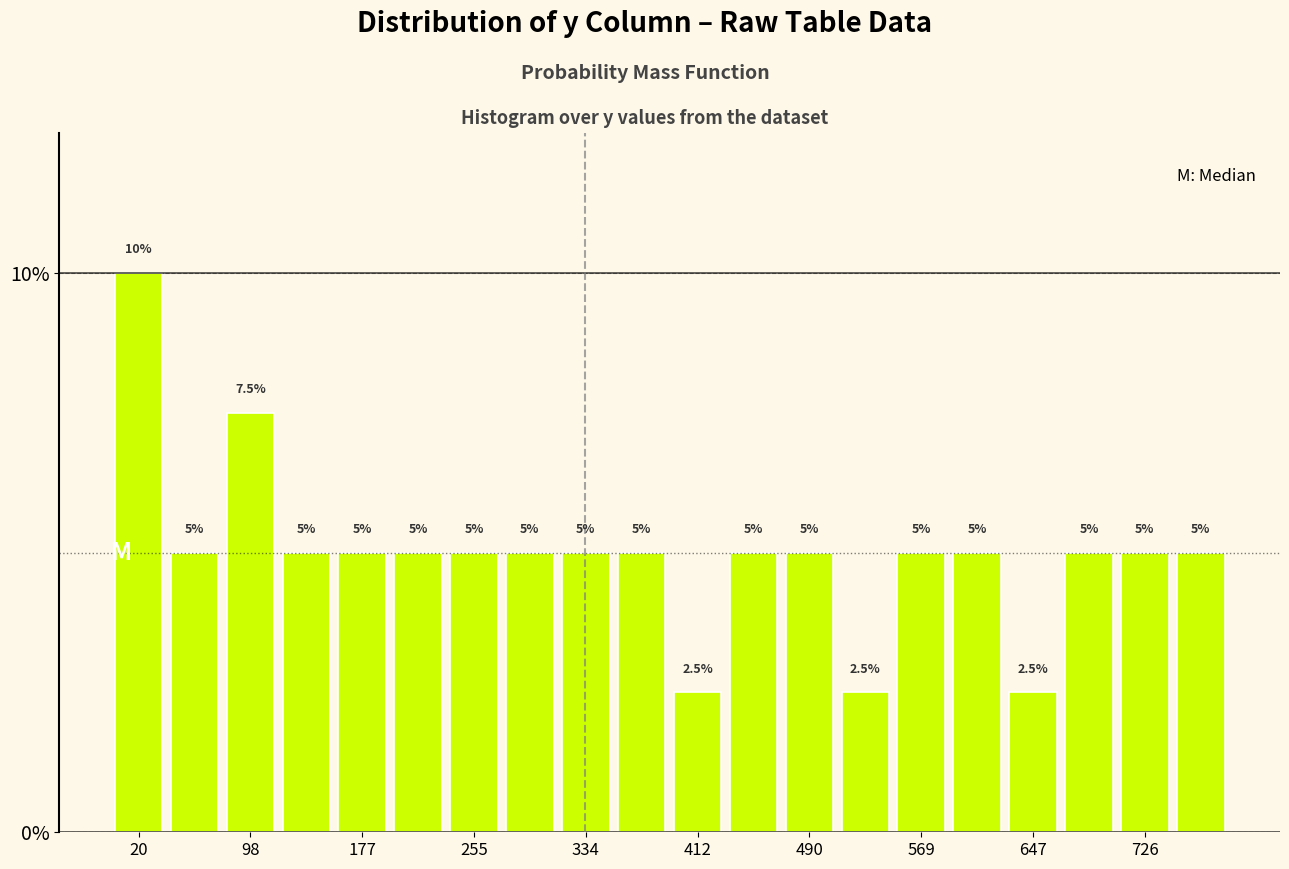

Read against the x-axis, roughly where is the centre of the tallest bar?

20